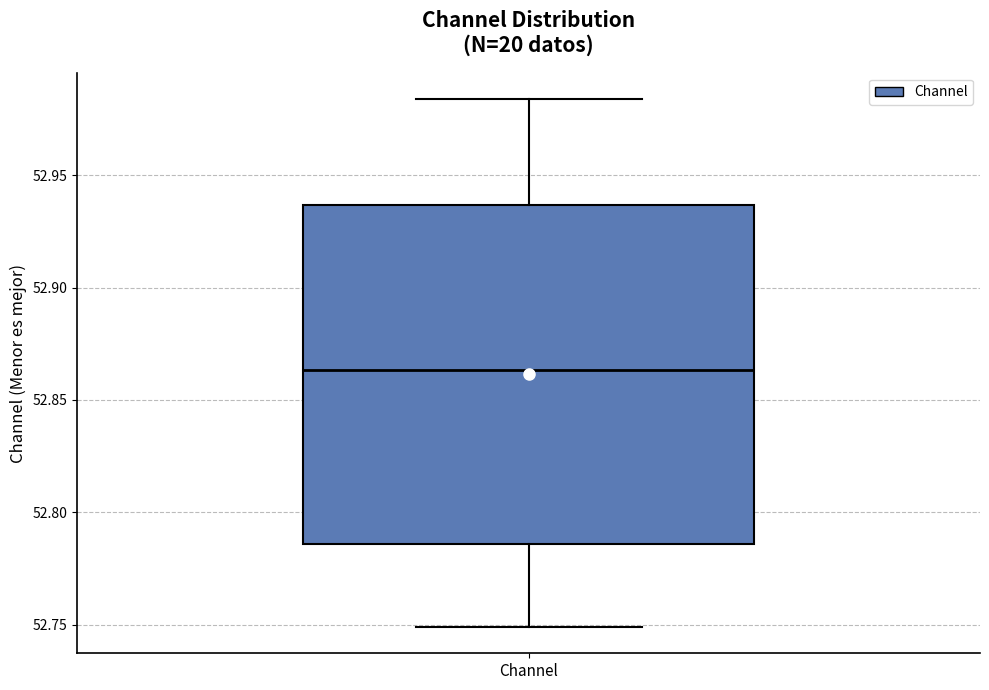

Read this box plot against the y-axis: the position of the median line, the range covered by the box, and the ends of both whiskers. The values are not printed on the chart, so give them approximately, as read against the axis.

median 52.865, box 52.785 to 52.935, whiskers 52.750 to 52.985